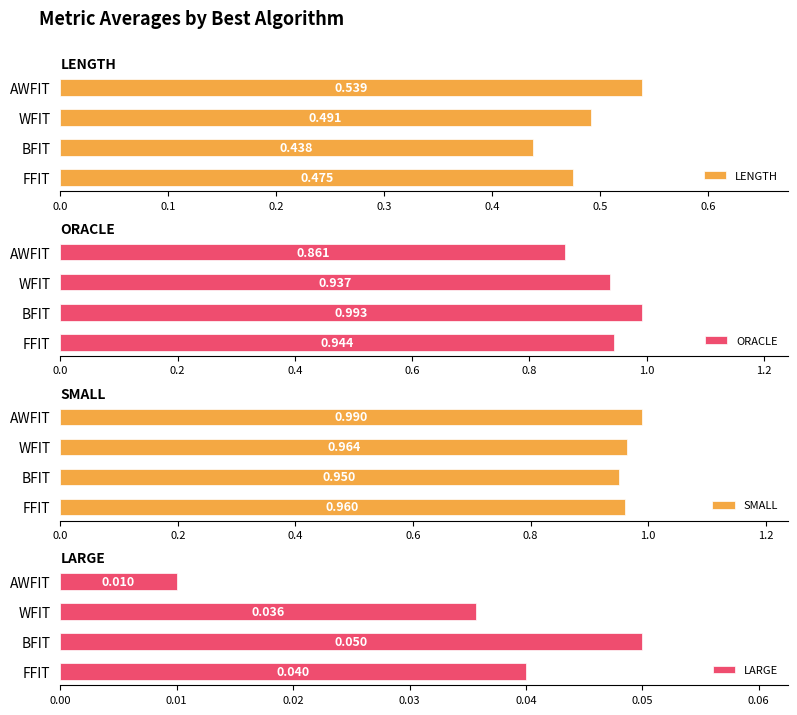

Which series has the largest total across all categories?

SMALL